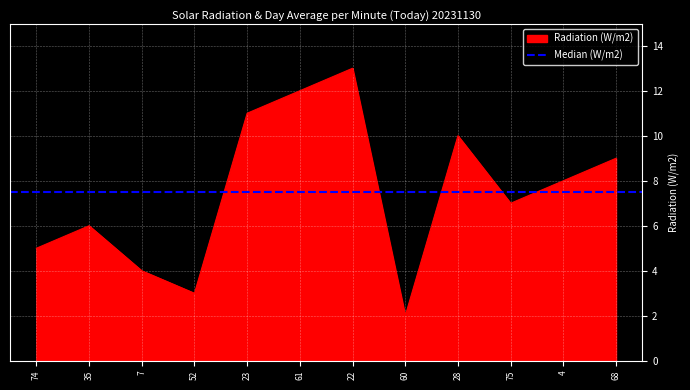

Where does the data first go above 8?

23